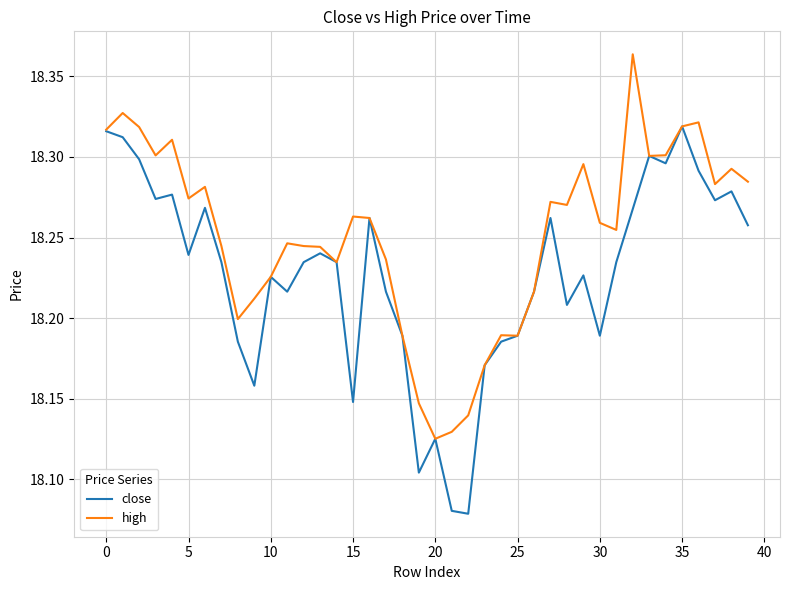

What are all the series names shown in the legend?

close, high